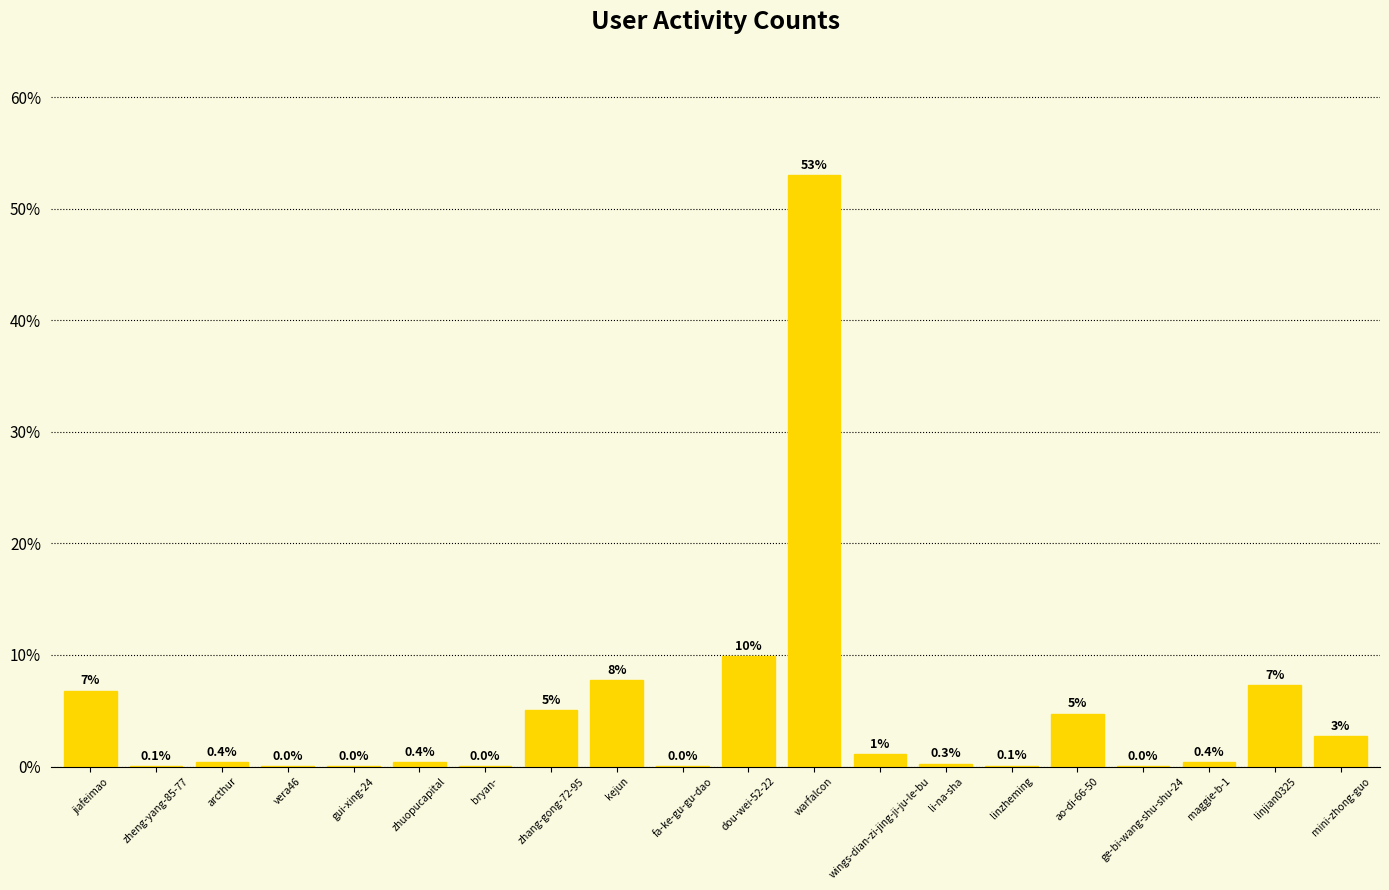

The chart shows a value of 0.4 at zhuopucapital. True or false?

True